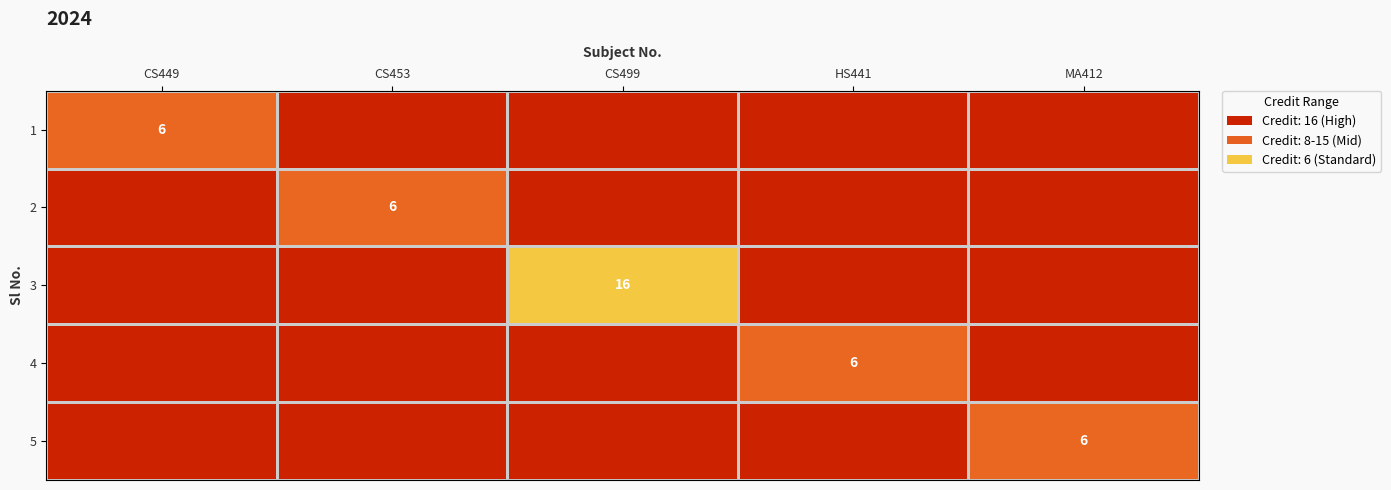

The value of 5 at MA412 is 2. True or false?

False